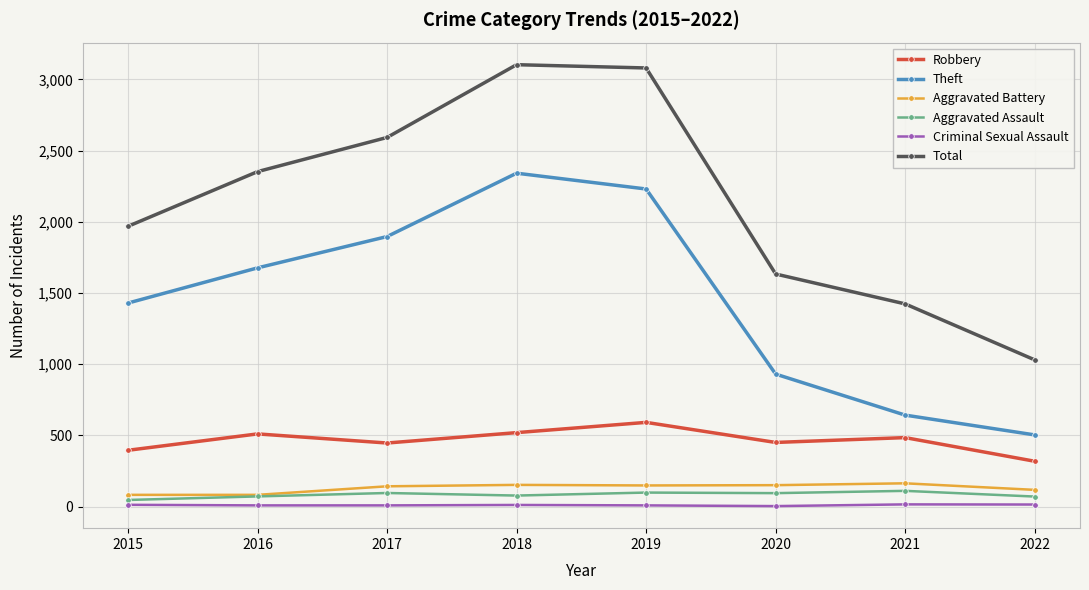

True or false: Theft and Aggravated Battery intersect in this chart.

False